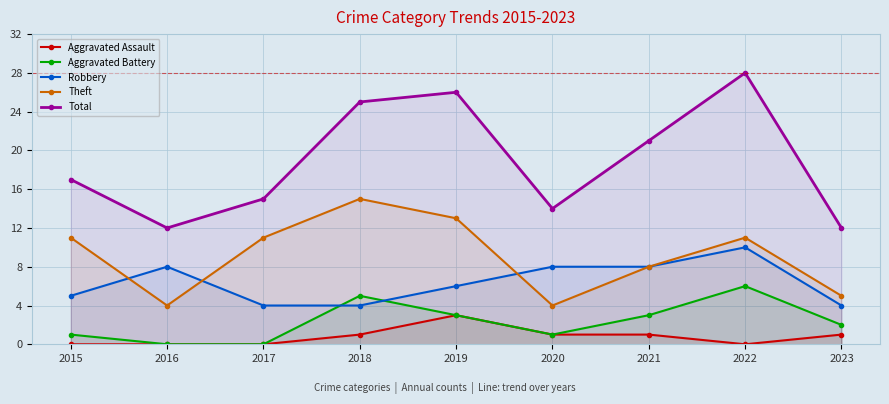

True or false: Theft has more than 0 interior local peaks.

True